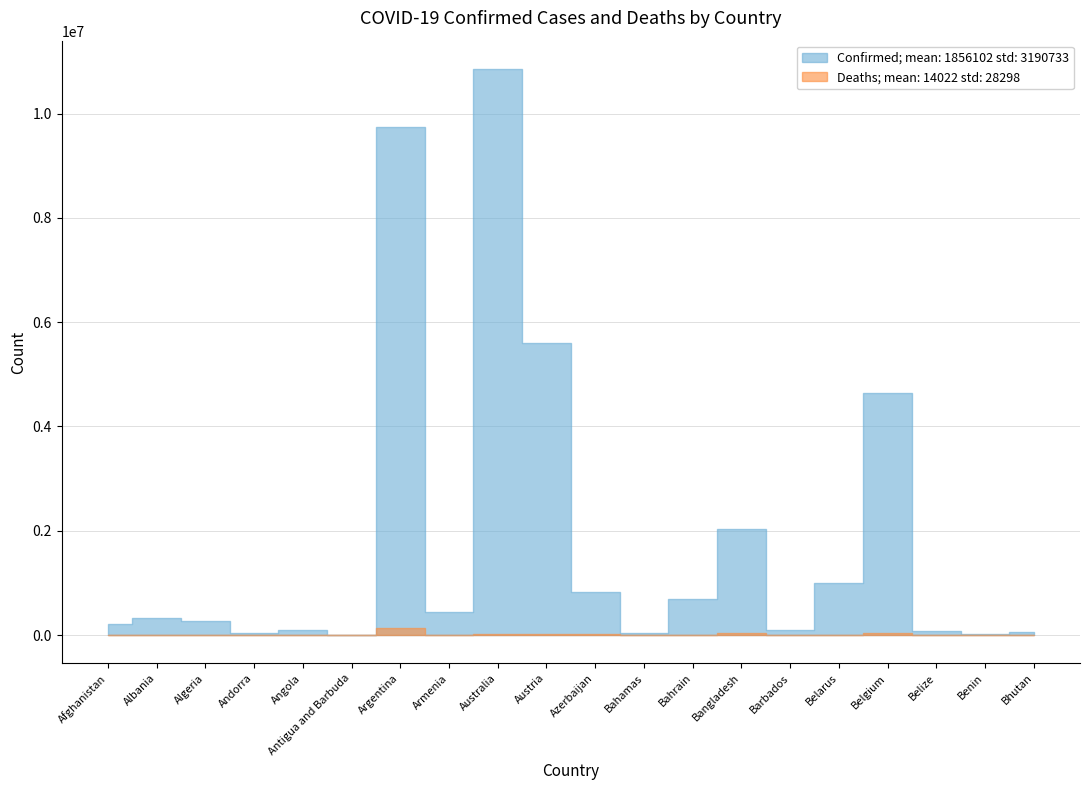

True or false: Confirmed has more than 2 points higher than both neighbors.

True